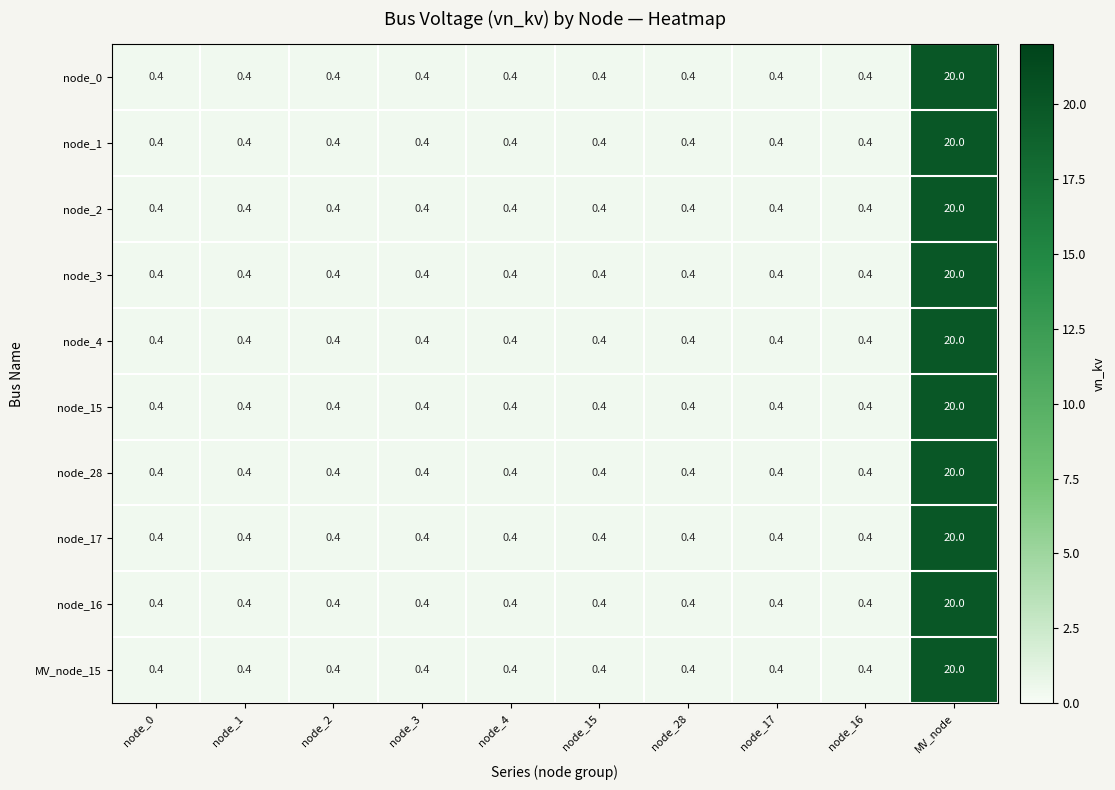

What is the sum of all node_0 values?

23.6